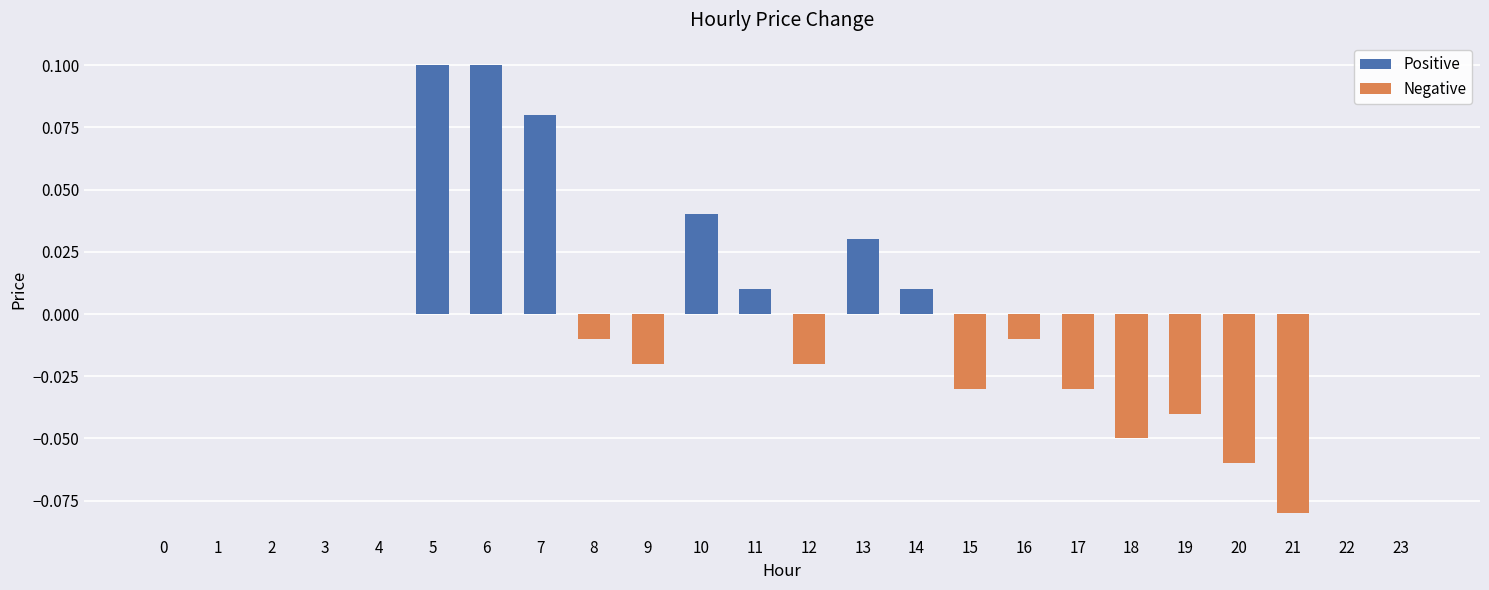

Is it true that the value at 7 is 0.0?

False